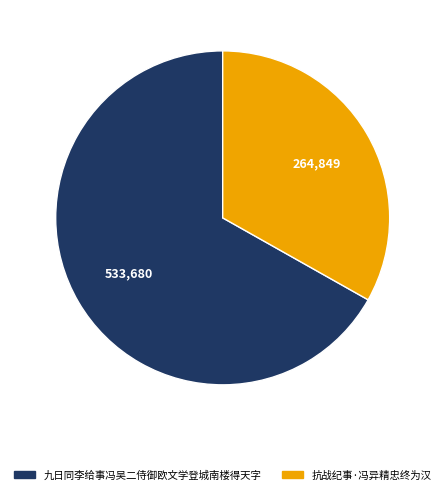

Between 九日同李给事冯吴二侍御欧文学登城南楼得天字 and 抗战纪事·冯异精忠终为汉, which is larger?

九日同李给事冯吴二侍御欧文学登城南楼得天字